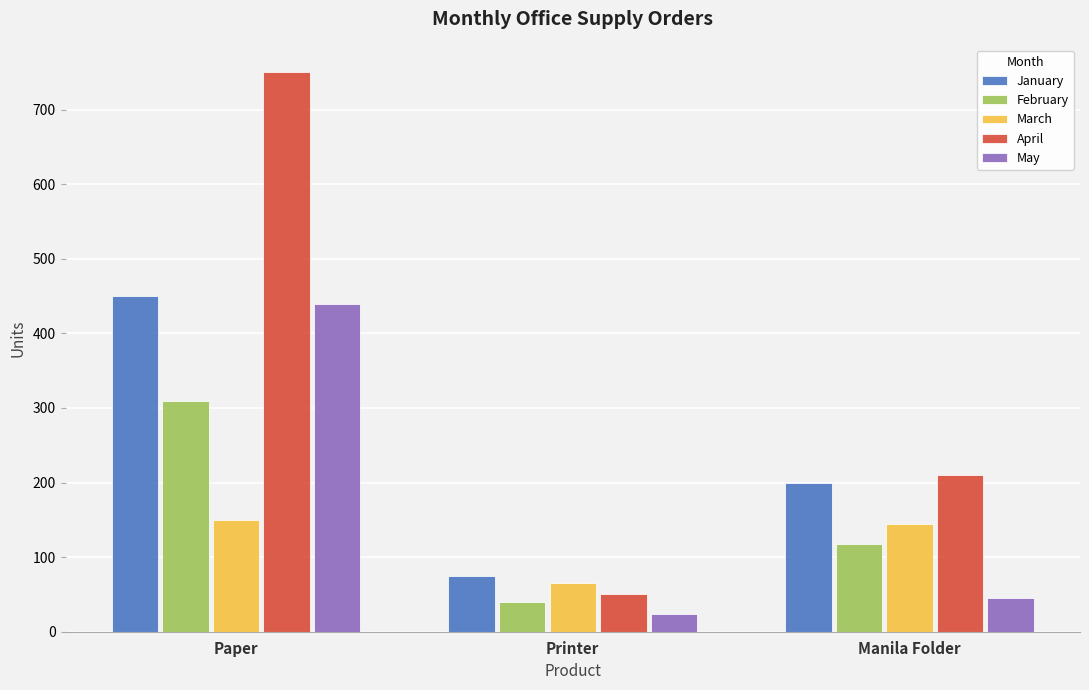

How many series are shown in this chart?

5